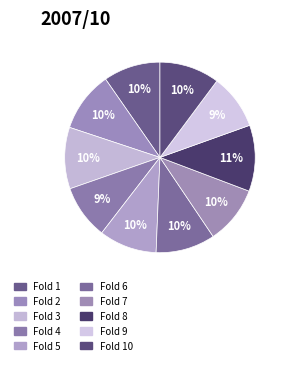

How many segments does this pie chart have?

10